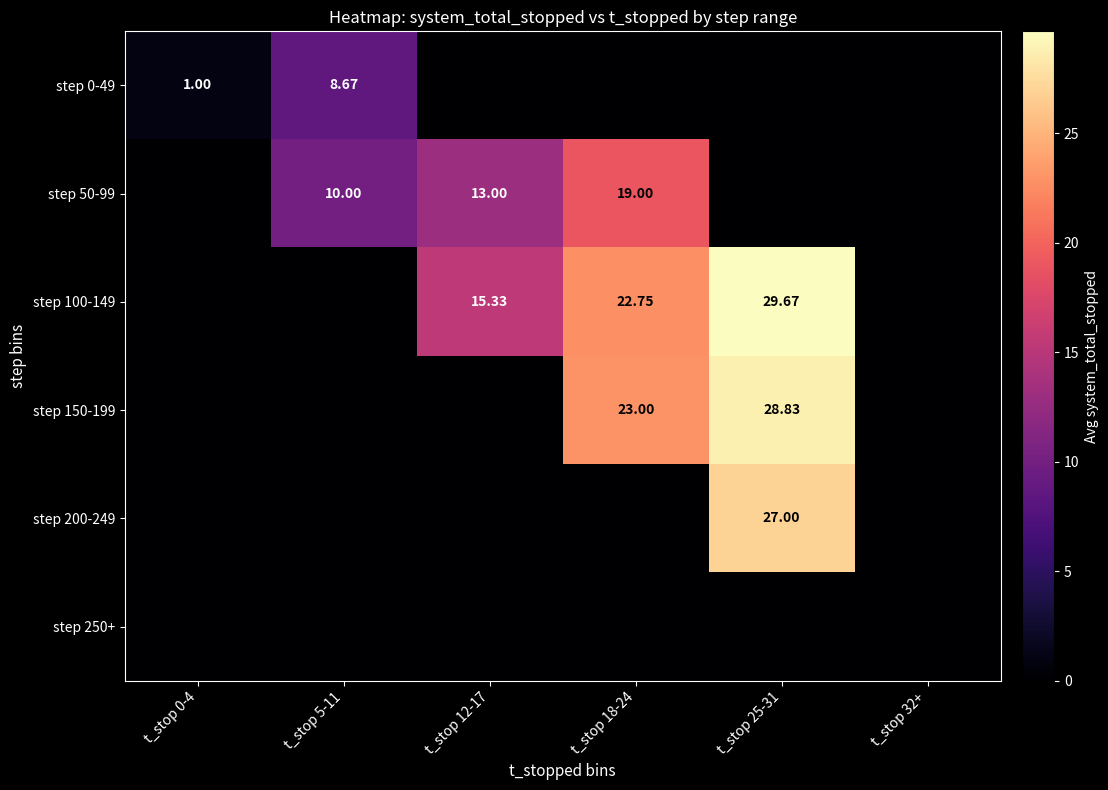

How many values in step 100-149 are above zero?

3